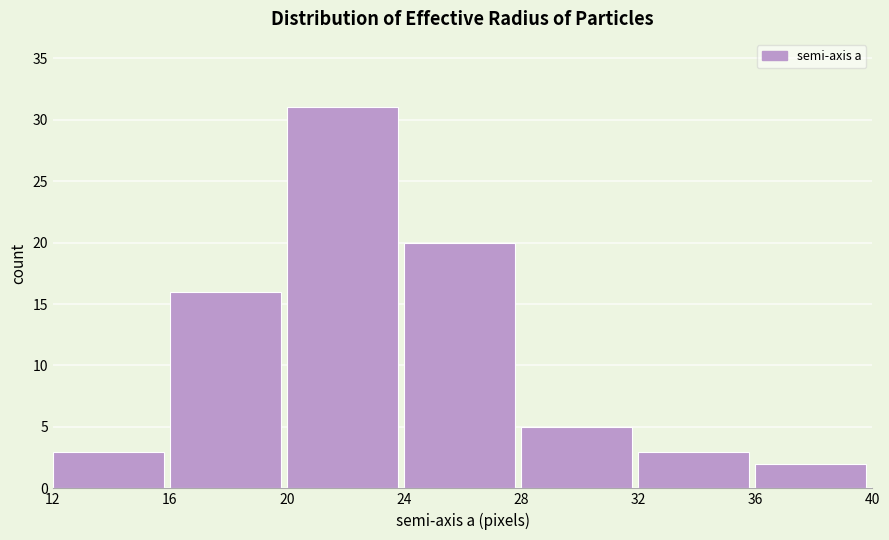

Reading left to right, transcribe this chart: for each bar, give the range it covers on the x-axis and its height. The values are not printed on the chart, so give them approximately, as read against the axis.

12 to 16: 3
16 to 20: 16
20 to 24: 31
24 to 28: 20
28 to 32: 5
32 to 36: 3
36 to 40: 2